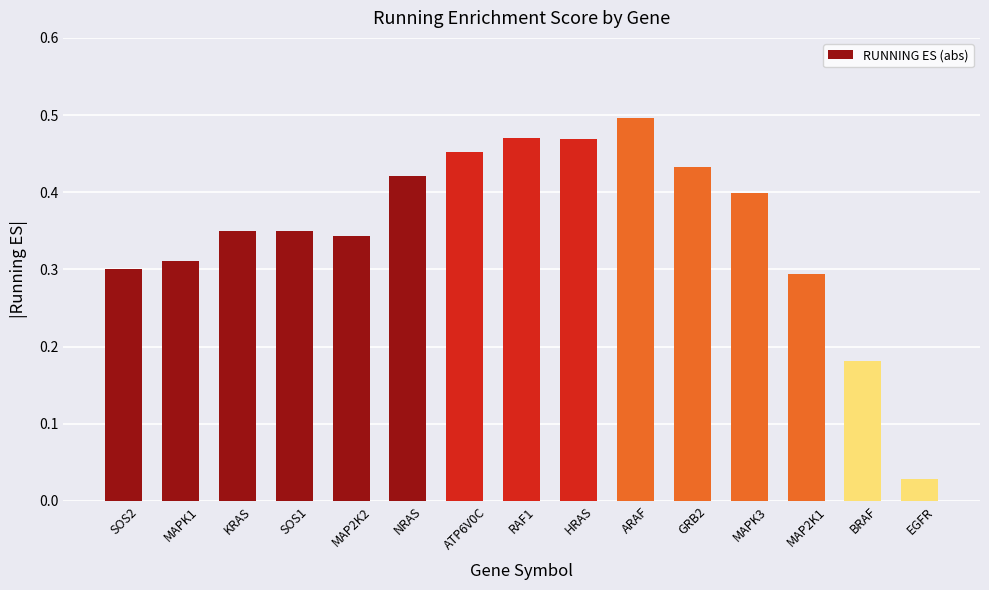

Is it true that the value at ARAF is 0.2?

False